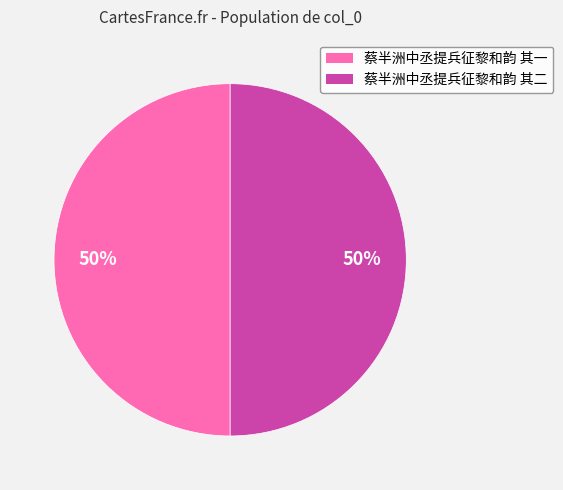

What percentage is the 蔡半洲中丞提兵征黎和韵 其二 slice, to the nearest percent?

50%